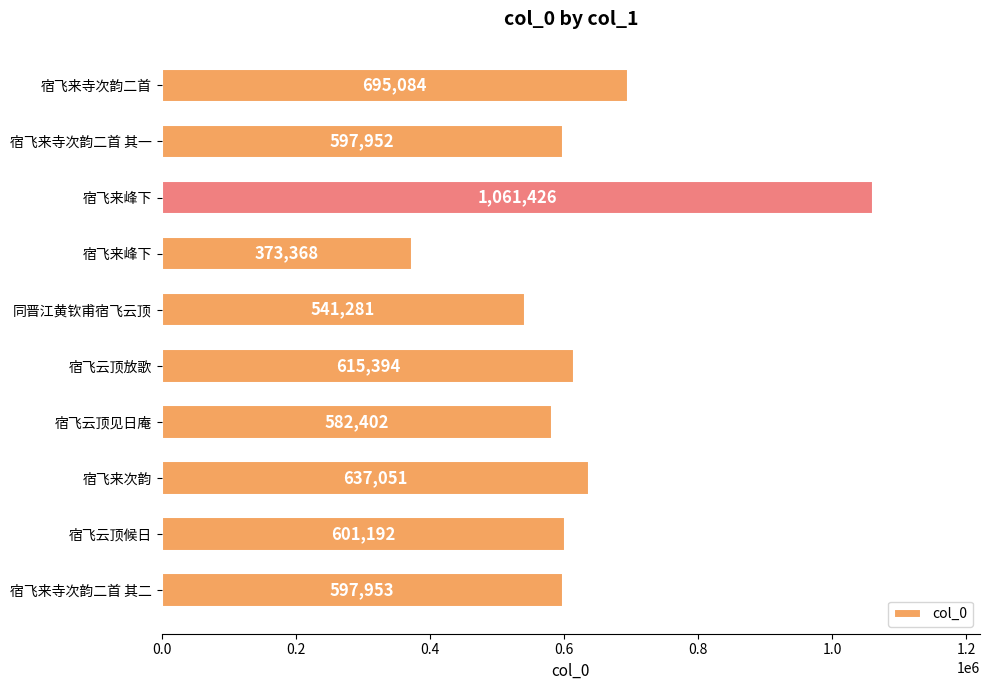

Does the chart contain any negative values?

No